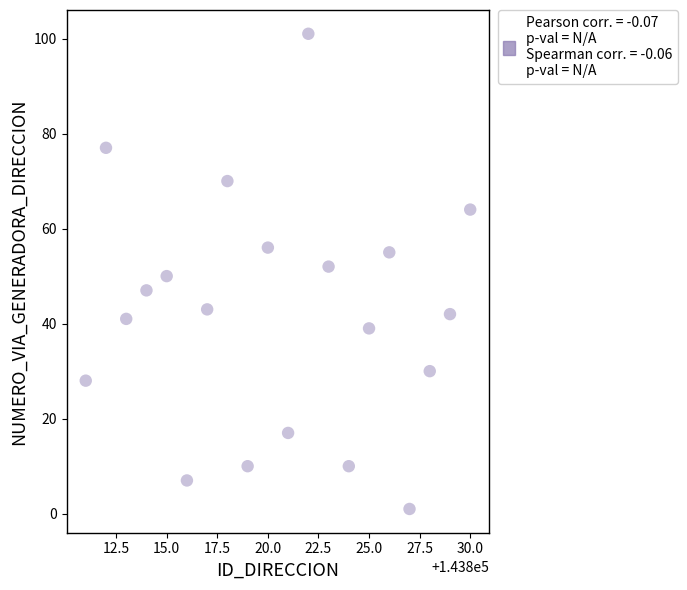

What is the range of X values (max minus min)?

19